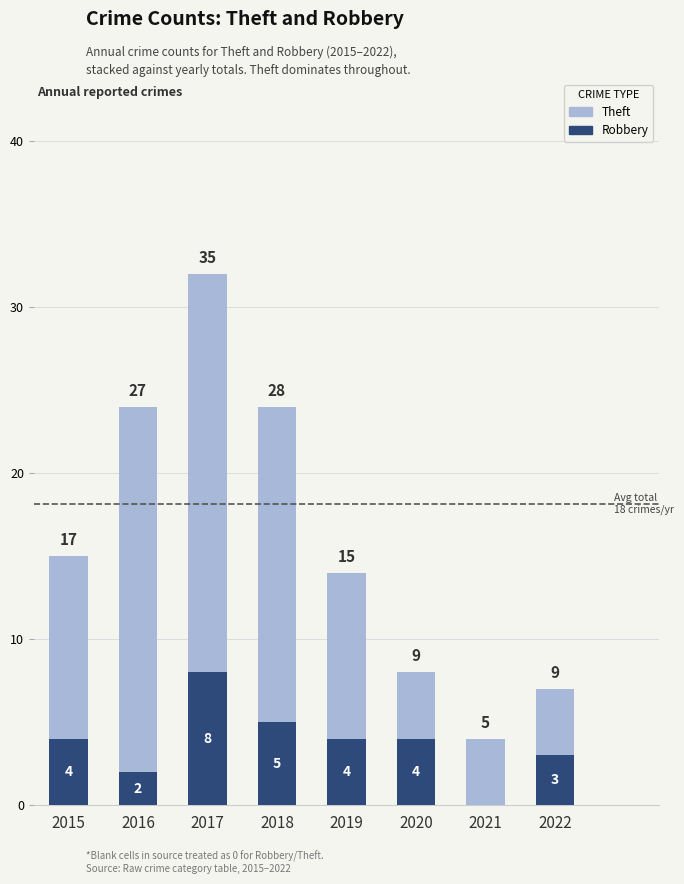

Read the Robbery value at 2020.

4